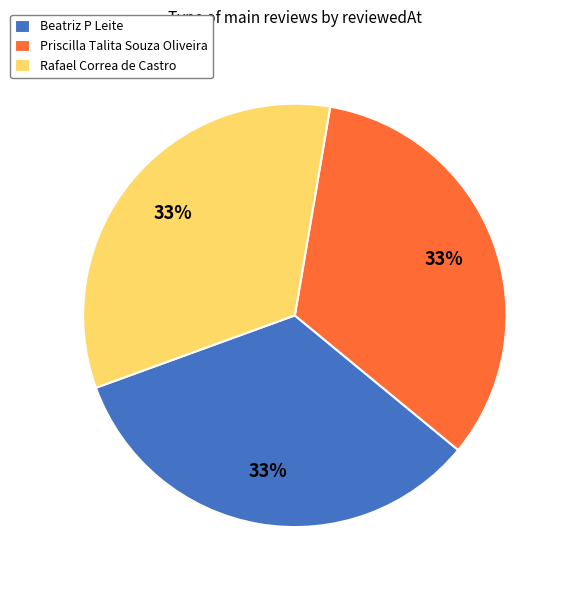

How many slices are in this pie chart?

3